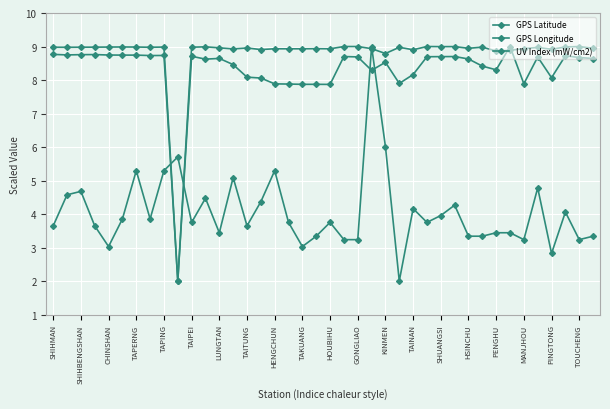

What is the label of the 18th point from the left?

MANJHOU